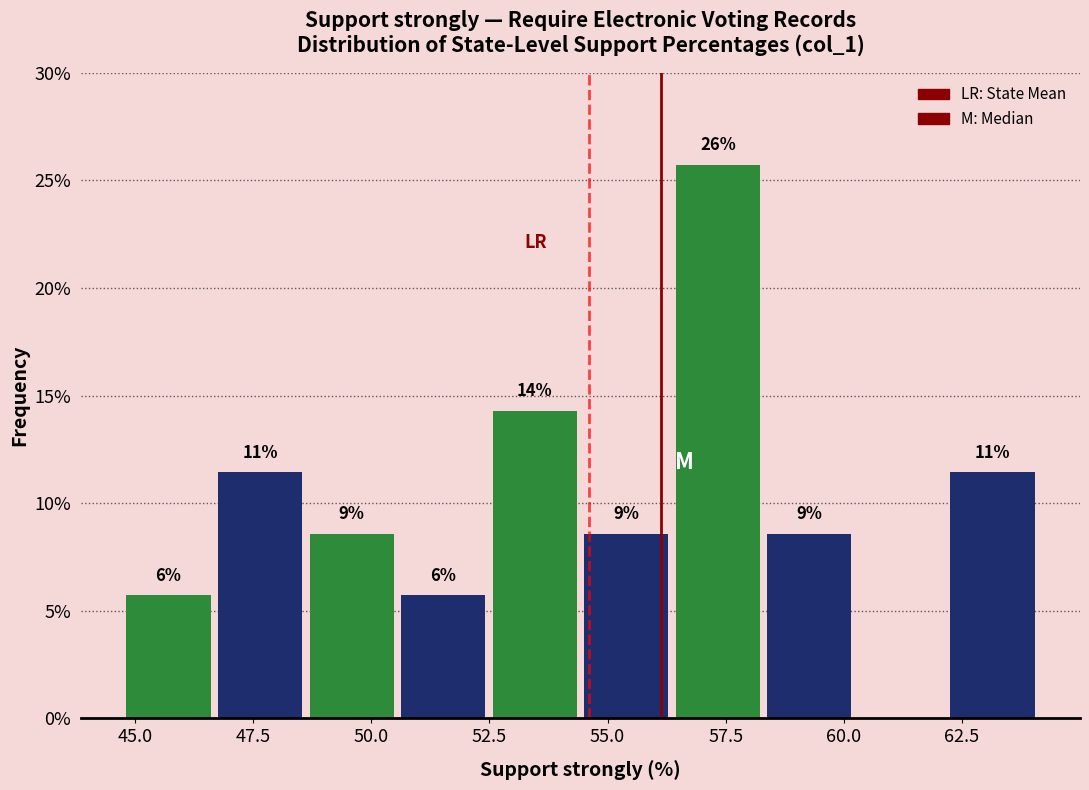

Around what value on the x-axis is the tallest bar? Give the approximate position of its centre, as read against the axis.

57.5